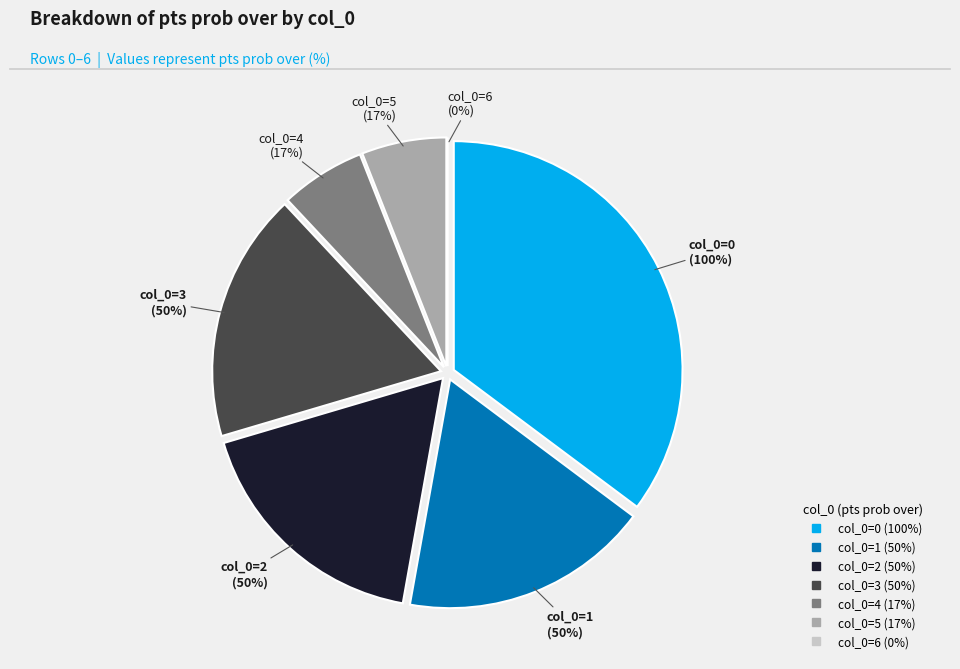

How many segments does this pie chart have?

7